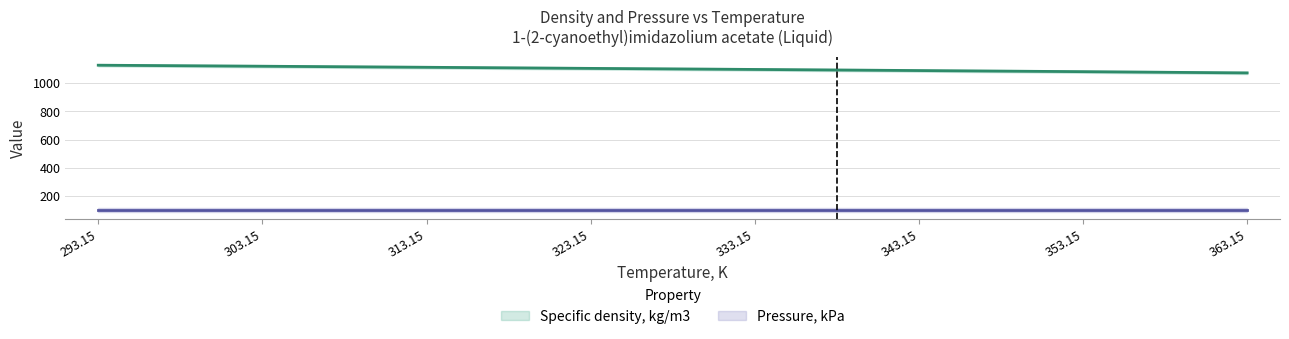

True or false: the data shows 1481.4 at 353.15.

False